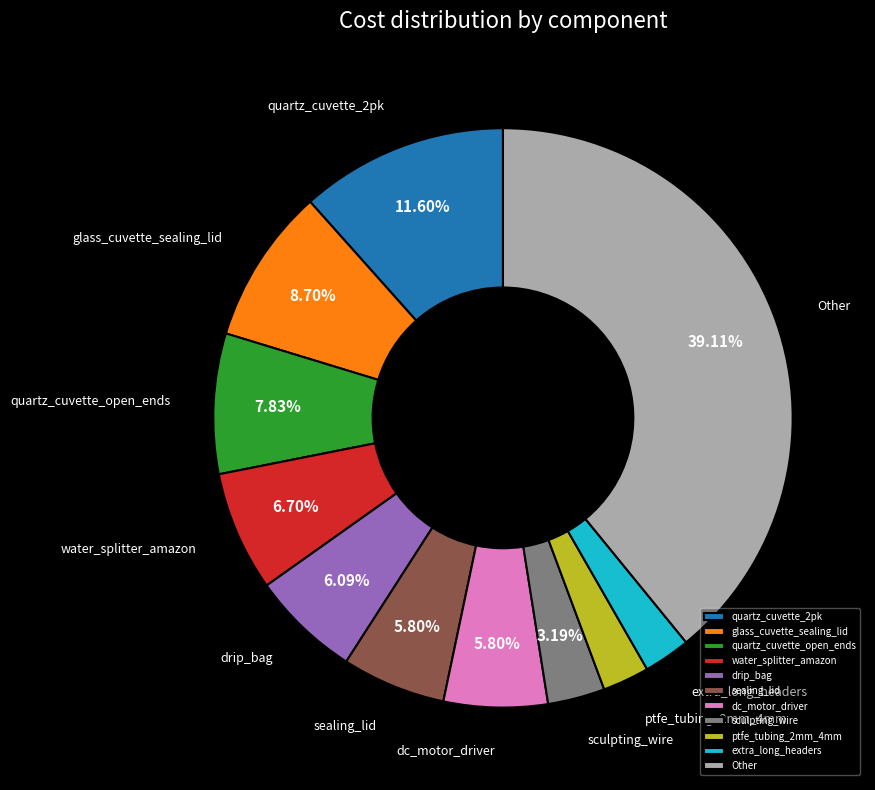

Which slice is the largest?

Other